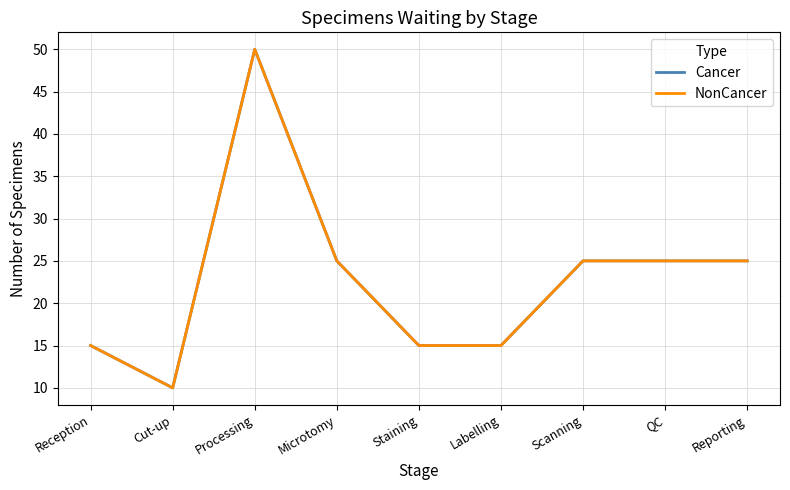

What position from the right is QC?

2